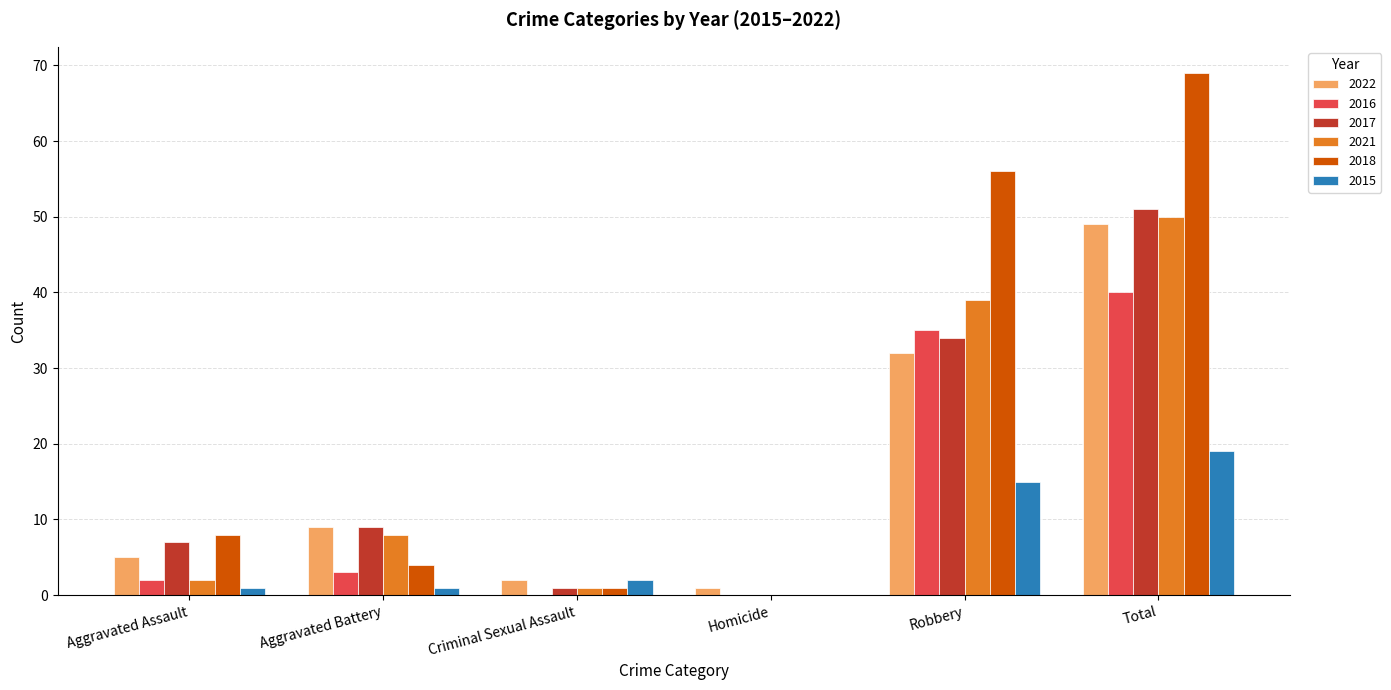

What is the average value of the 2016 series?

13